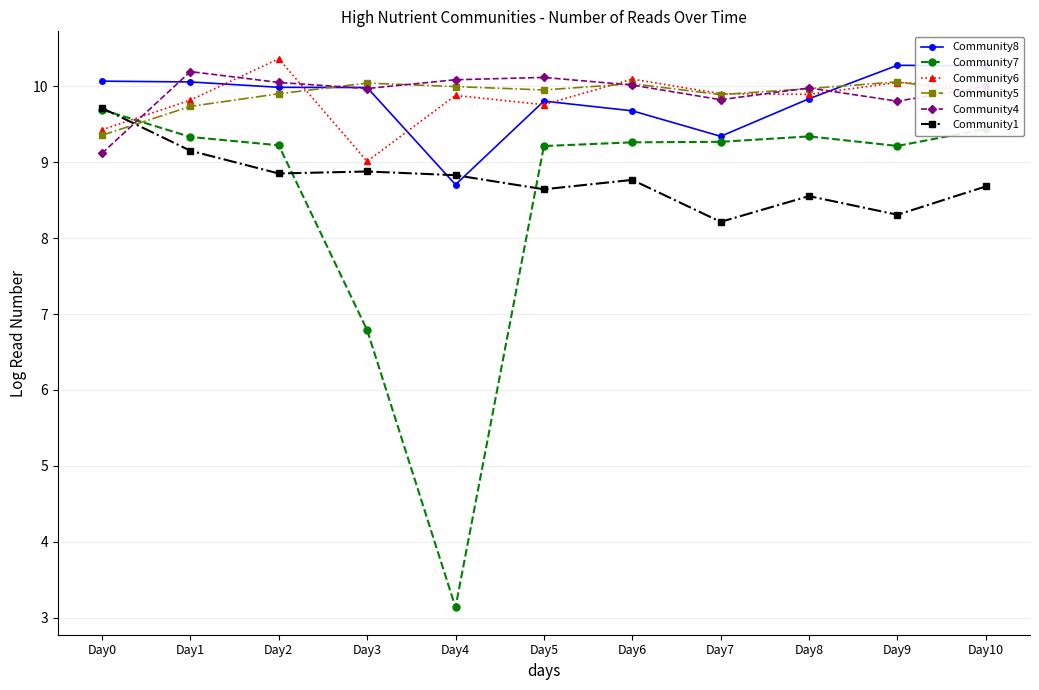

What is the highest value of the Community1 series?

9.7